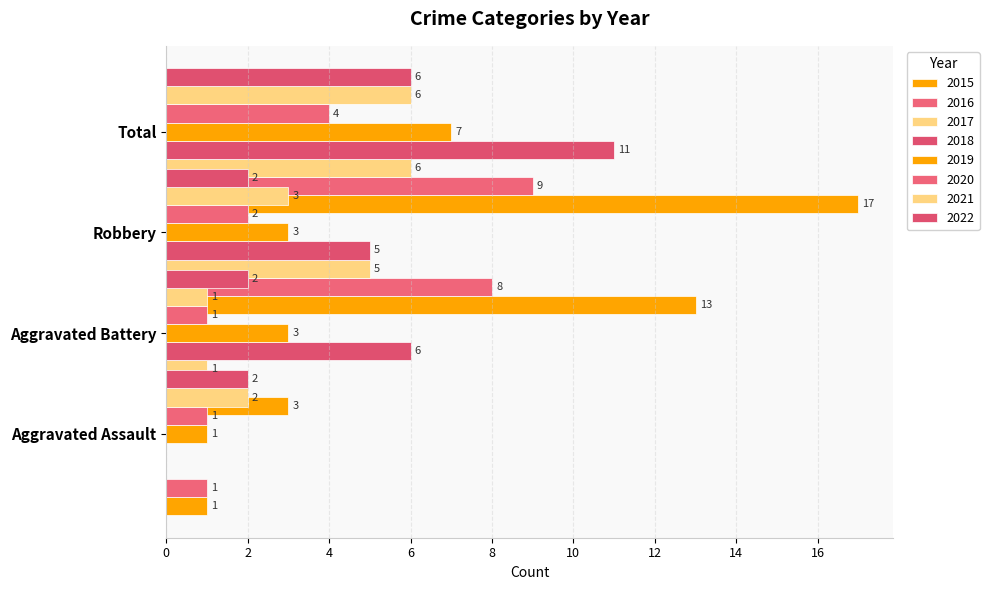

What is the sum of the Robbery values at 2016 and 2021?

11